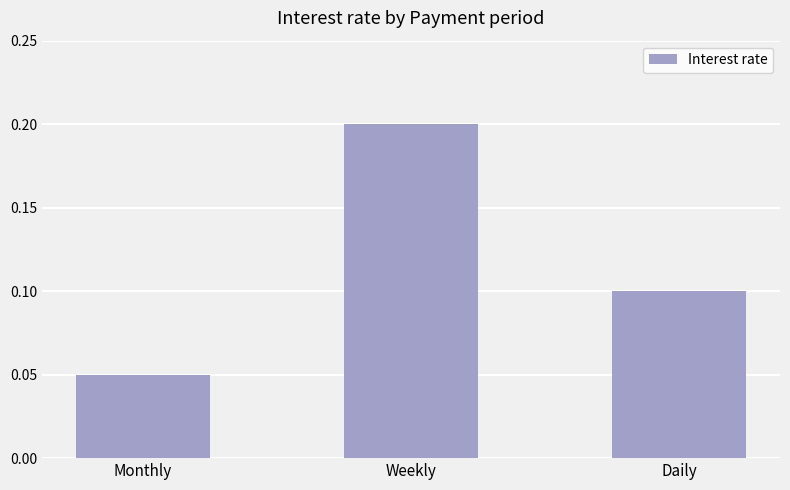

What is the sum of the values at Daily and Weekly?

0.3